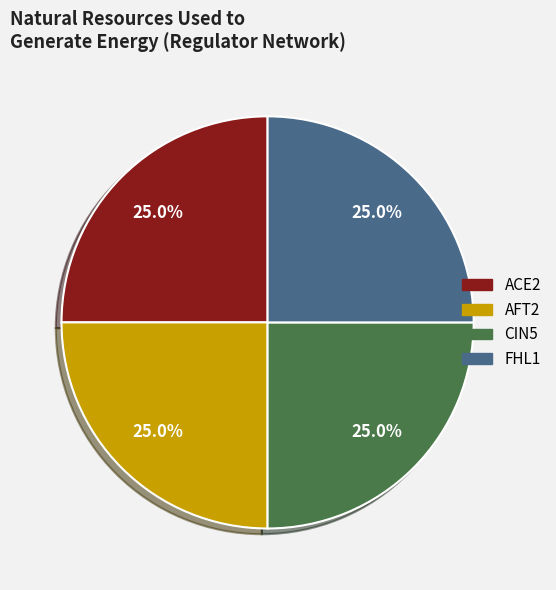

To the nearest percent, what is the combined percentage of ACE2 and FHL1?

50%